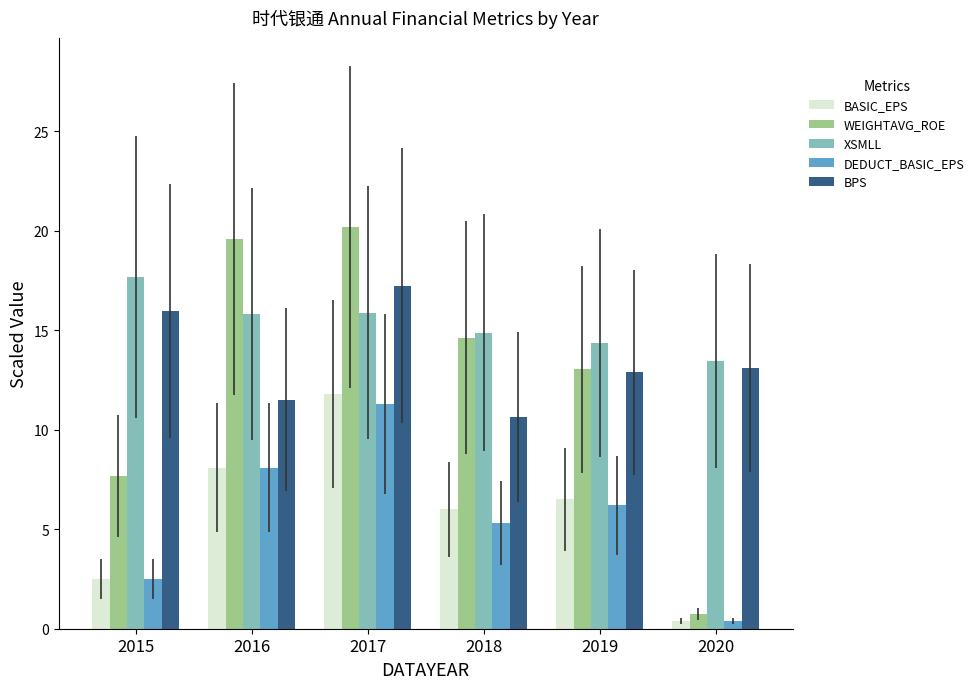

Is it true that XSMLL equals 15.8 at 2016?

True